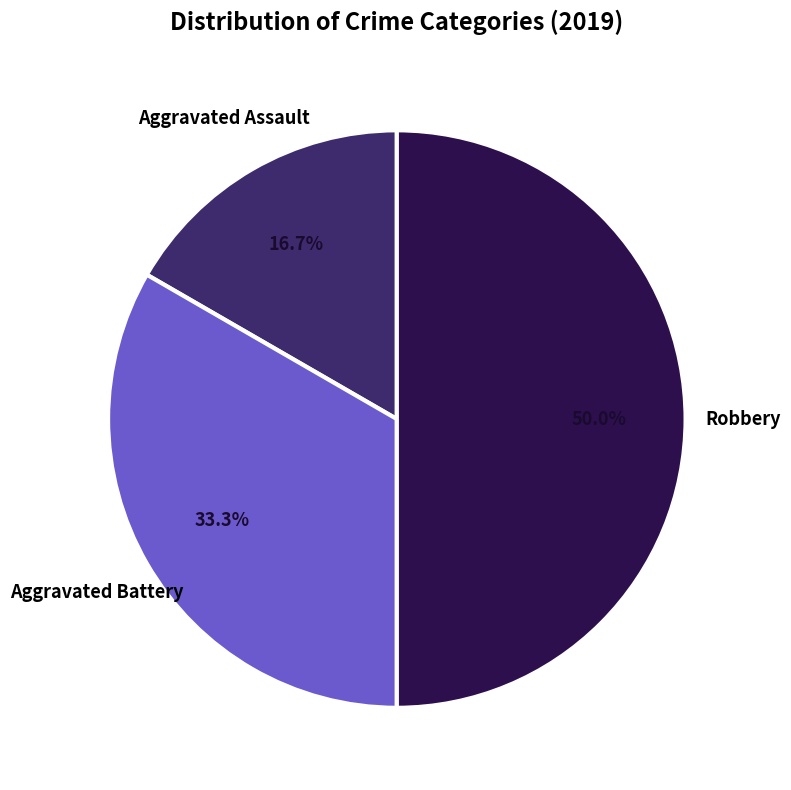

Rank the categories by value from highest to lowest.

Robbery, Aggravated Battery, Aggravated Assault